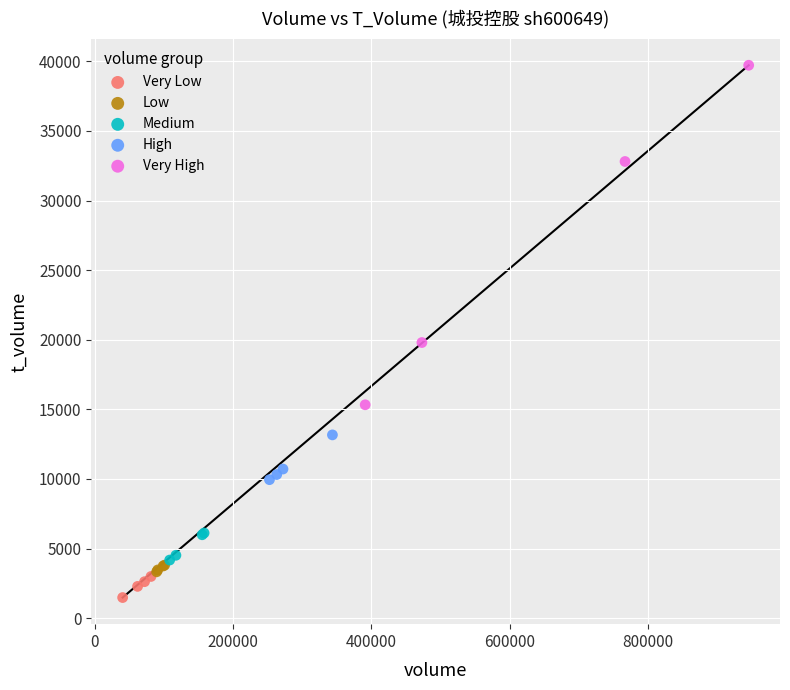

Which series has the widest spread of Y values?

Very High